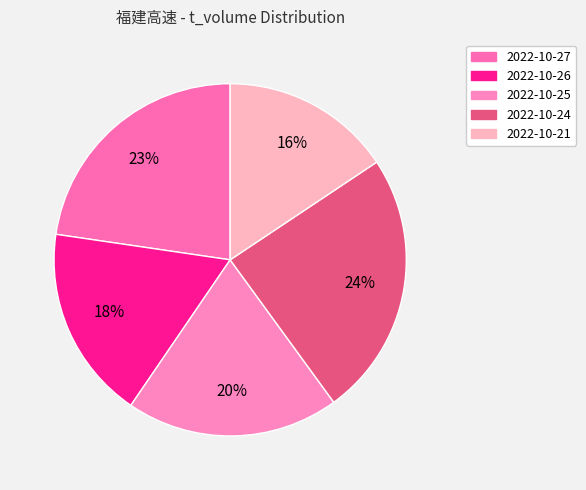

Combined, do 2022-10-27 and 2022-10-26 account for over 50%?

No